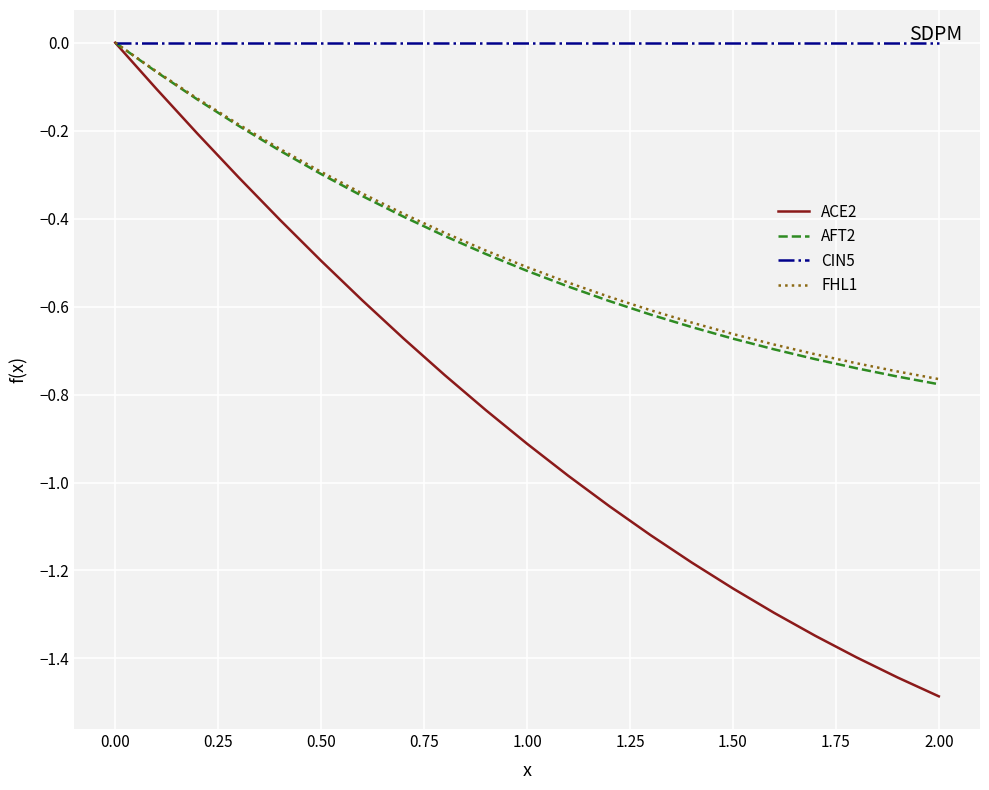

Which series has the largest range (max minus min)?

ACE2